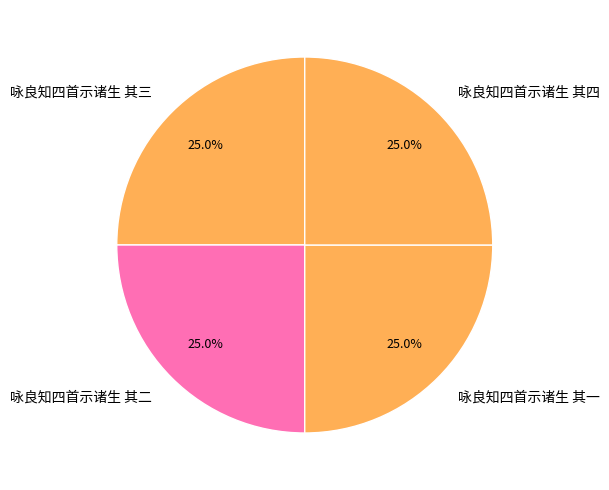

Count the number of slices in the pie.

4